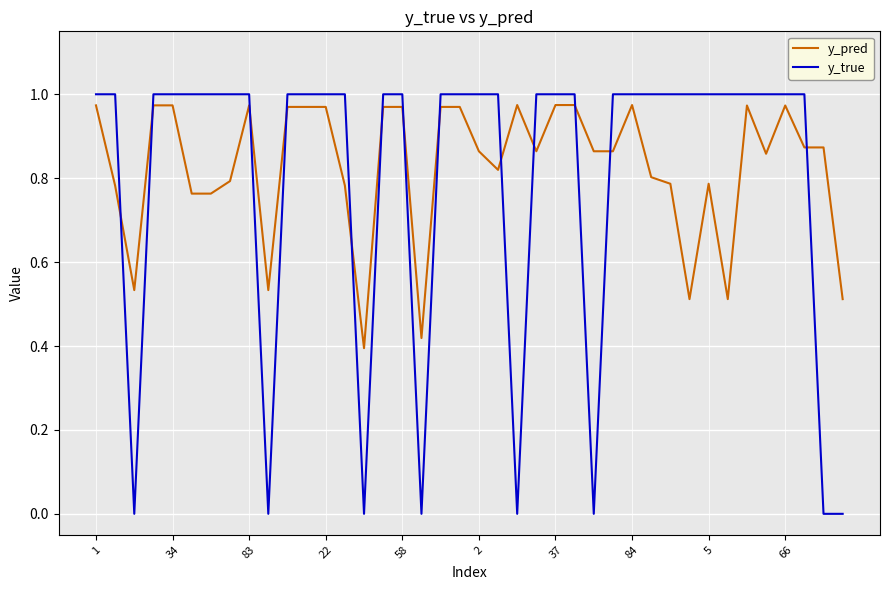

What is the difference between the maximum and minimum values in the y_pred series?

0.6